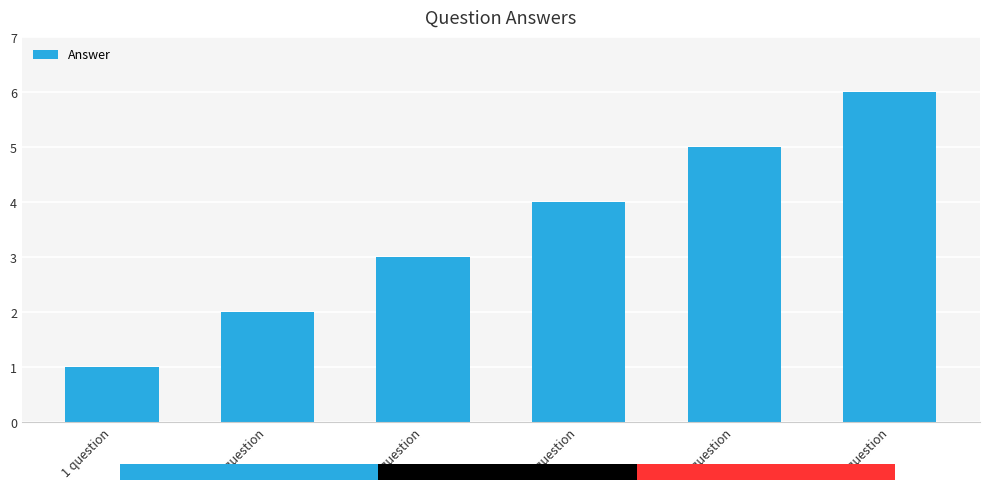

Reading left to right, extract all data points from this chart.

1 question=1	2 question=2	3 question=3	4 question=4	5 question=5	6 question=6